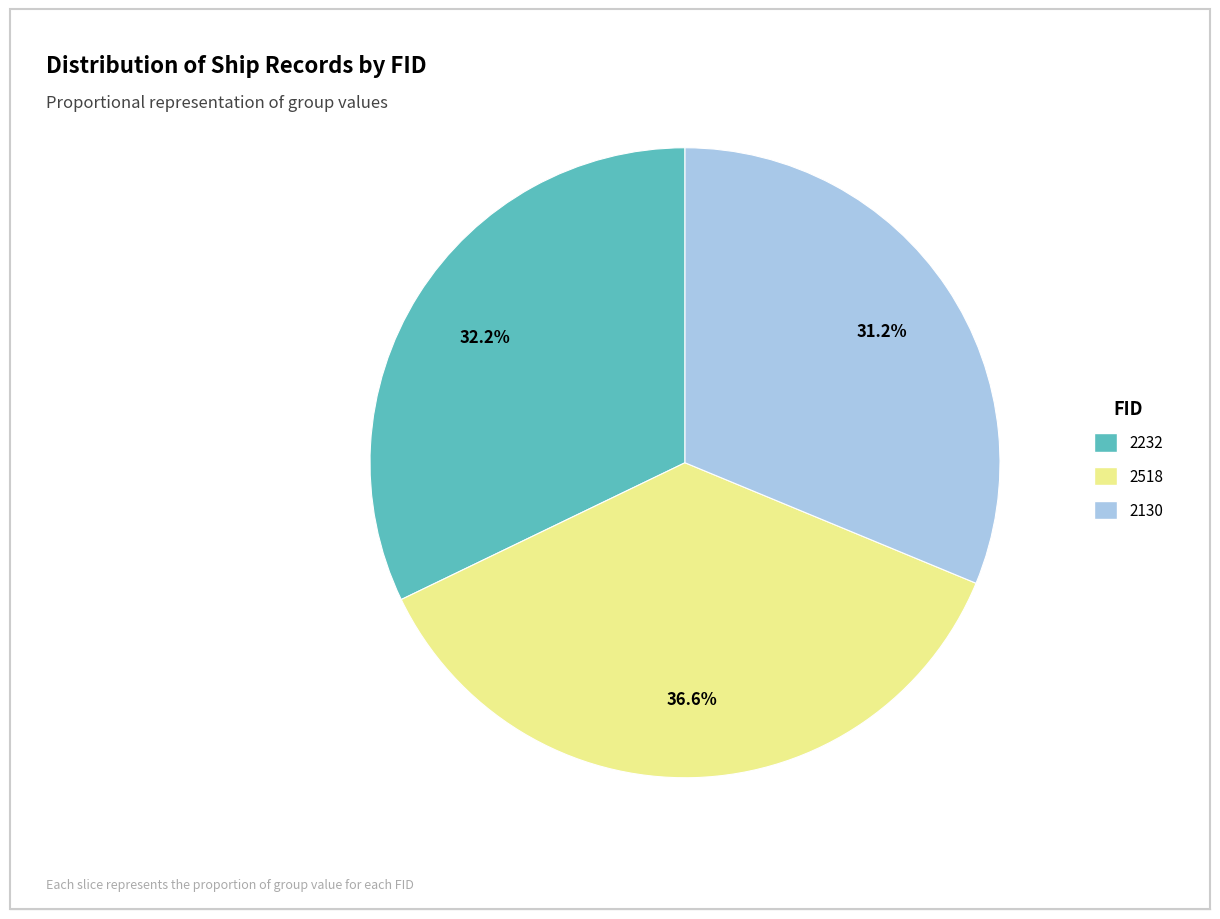

Count the number of slices in the pie.

3